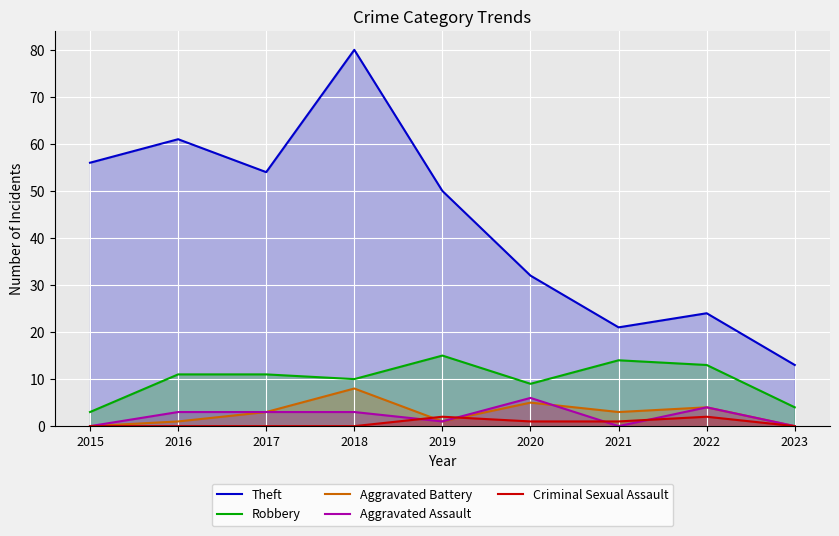

At which category does the chart reach its peak across all series?

2018